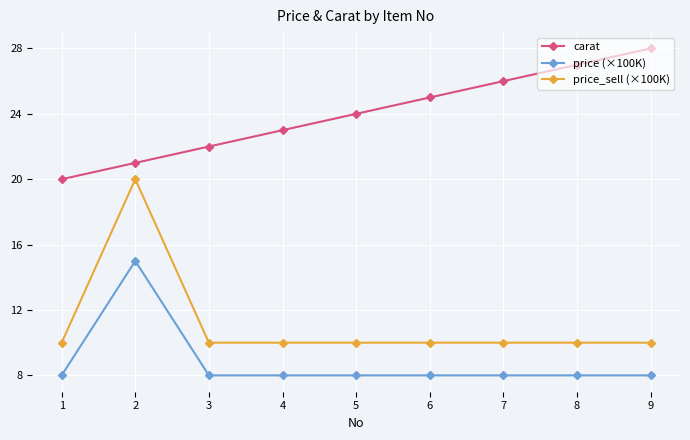

What is the difference between the price (×100K) values at 9 and 2?

7